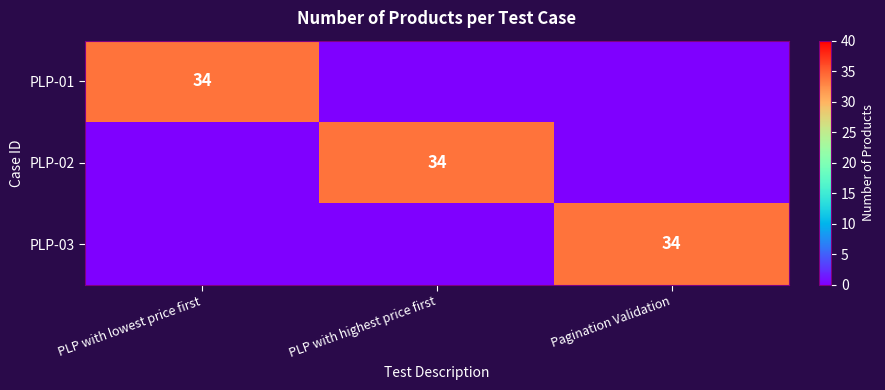

The PLP-03 series shows 57 at Pagination Validation. True or false?

False